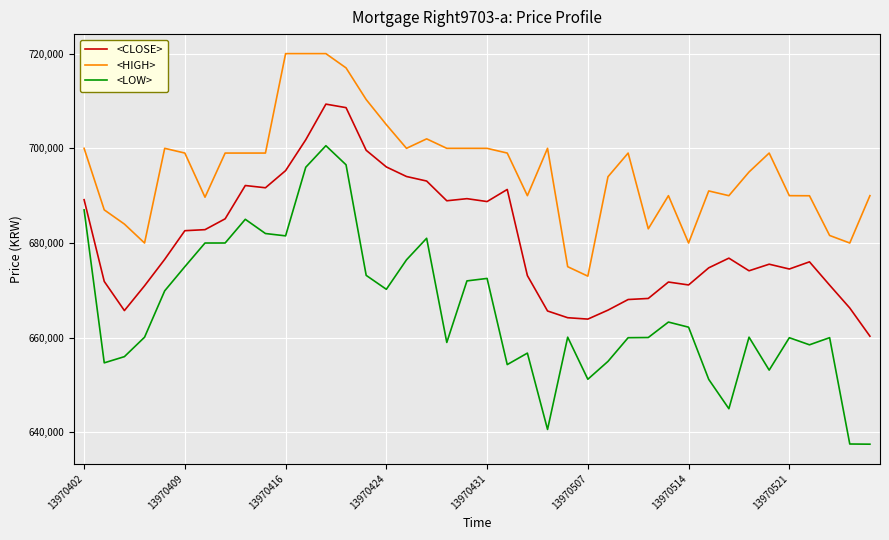

Is this an area chart (filled region under the line)?

No